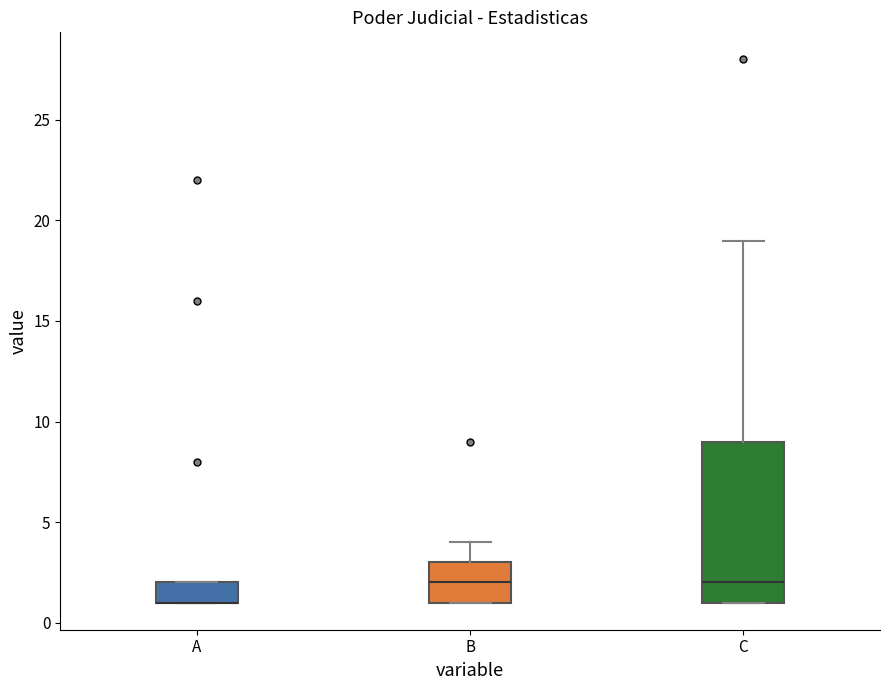

Comparing the boxes themselves (not the whiskers), which one is the tallest?

C